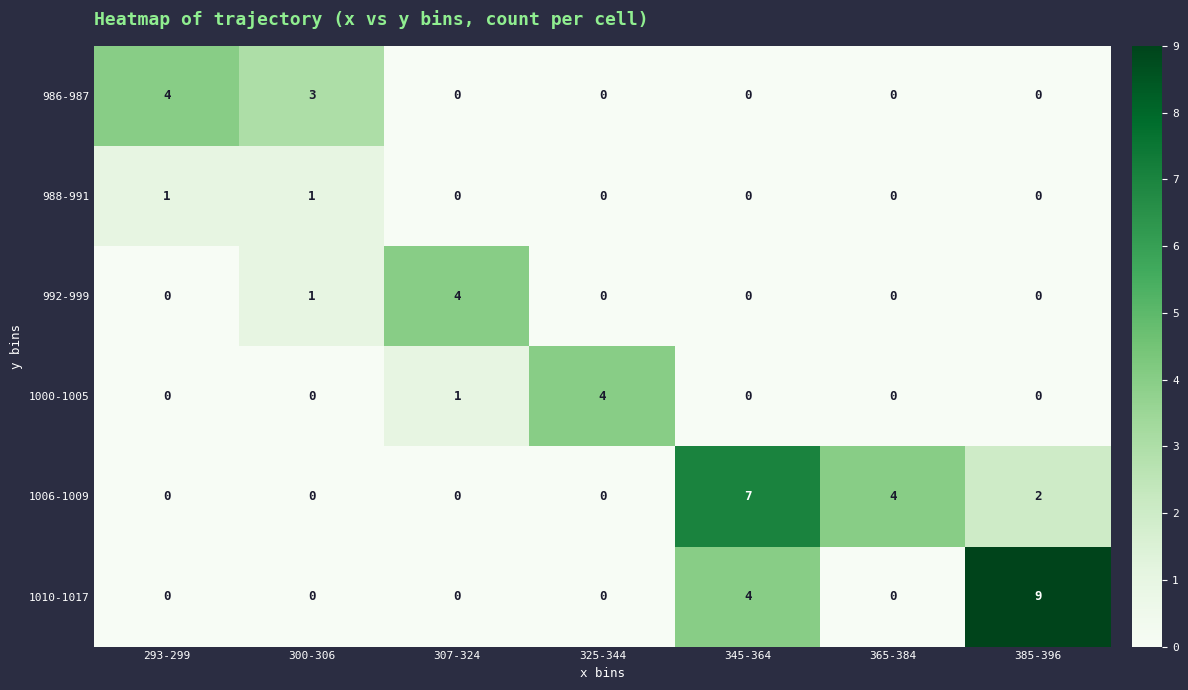

What is the greatest value displayed?

9